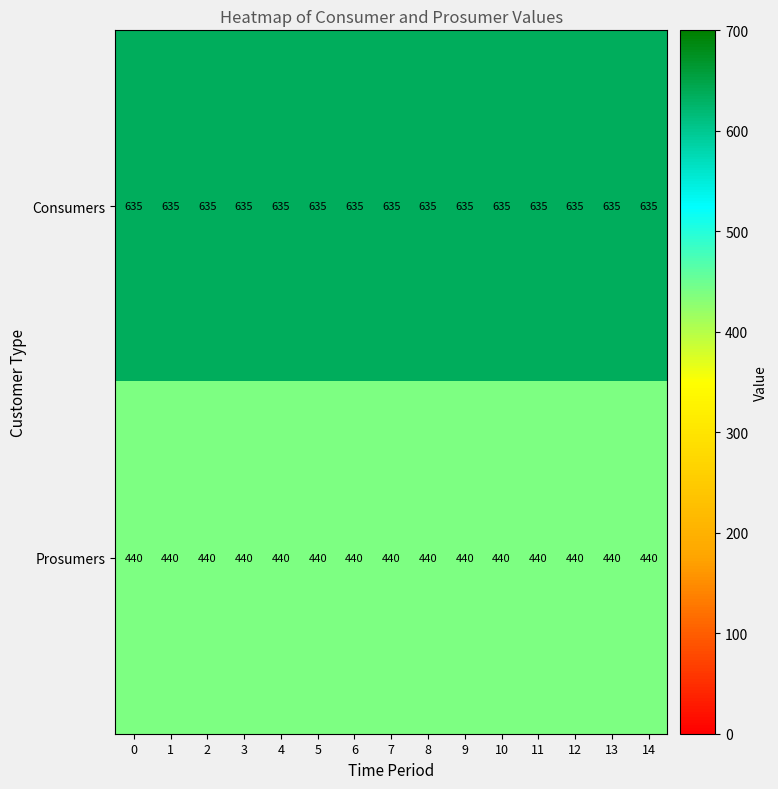

Which series has the largest total across all categories?

Consumers